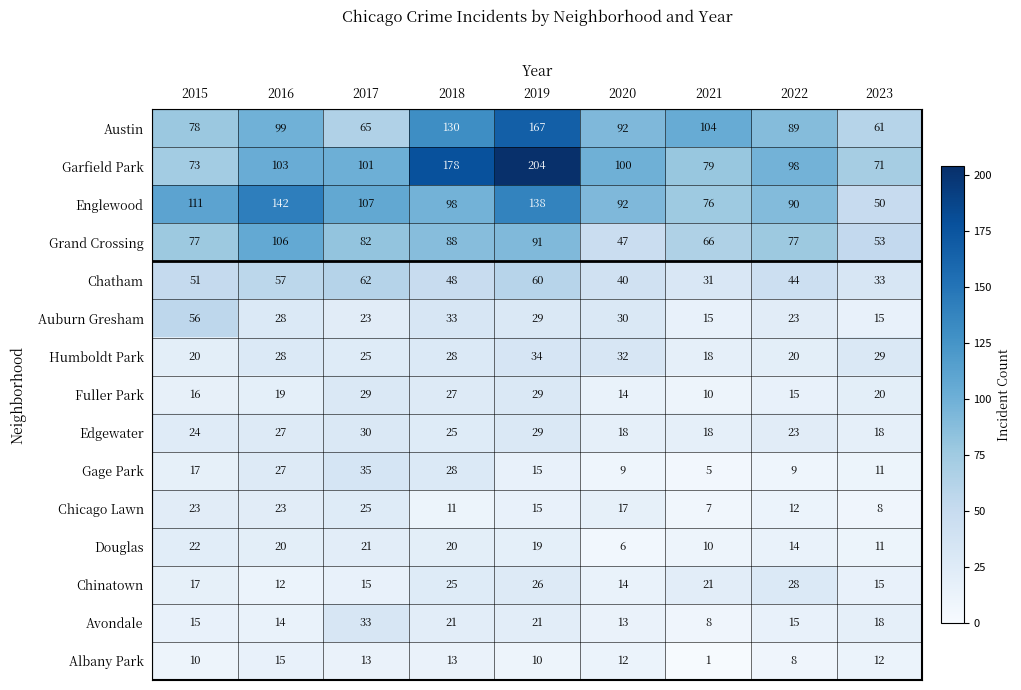

The Albany Park series shows 9 at 2018. True or false?

False